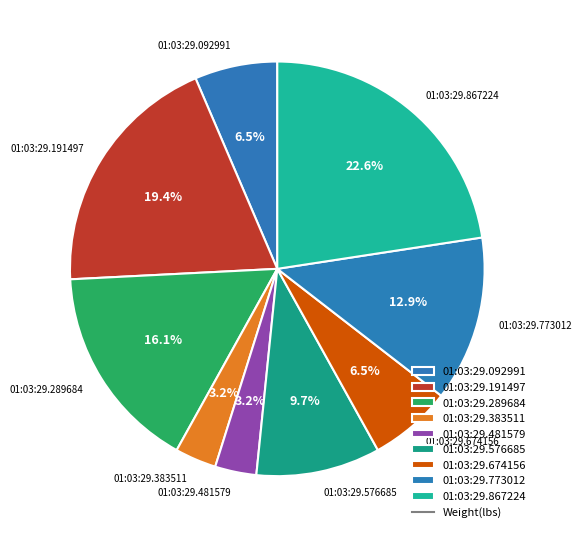

How many segments does this pie chart have?

9